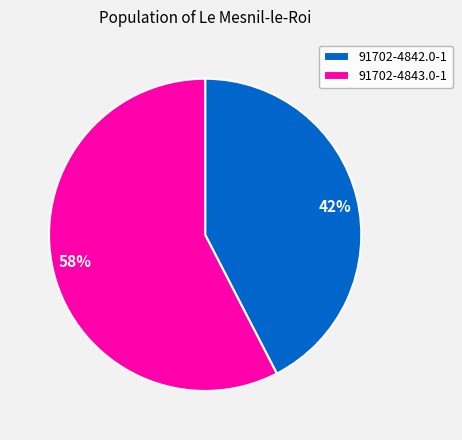

To the nearest percent, what portion does 91702-4842.0-1 represent?

42%